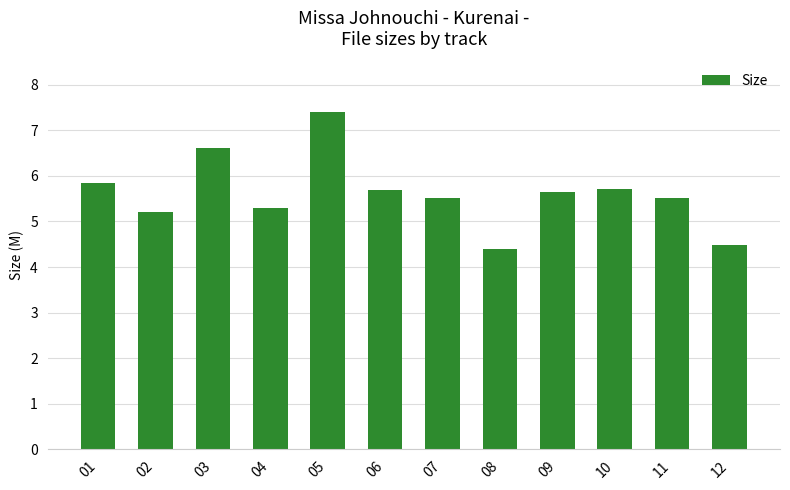

How many data points are above 5?

10